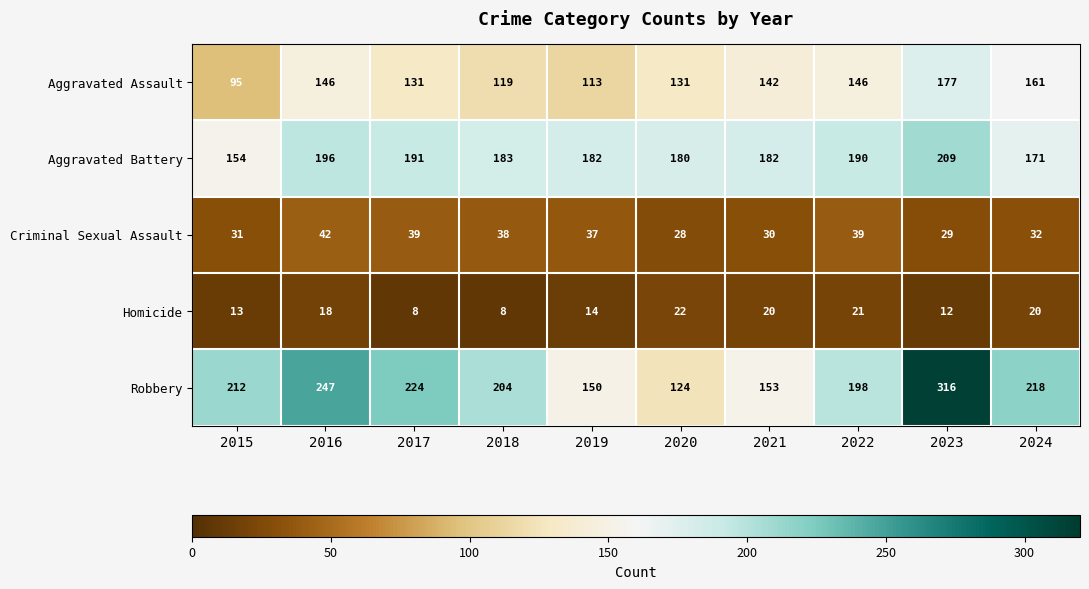

Between 2022 and 2023, which series saw the biggest shift?

Robbery